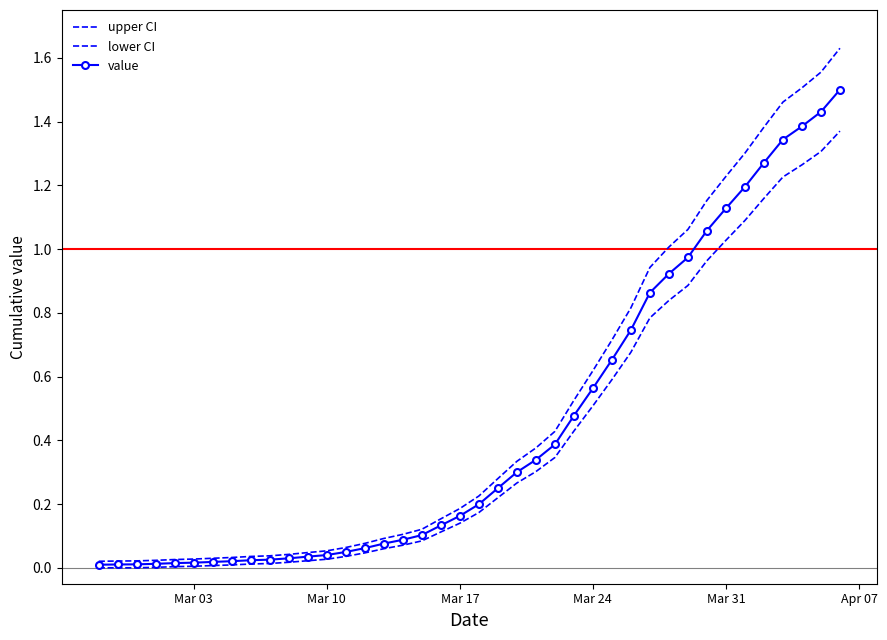

Which series has the largest total across all categories?

upper CI